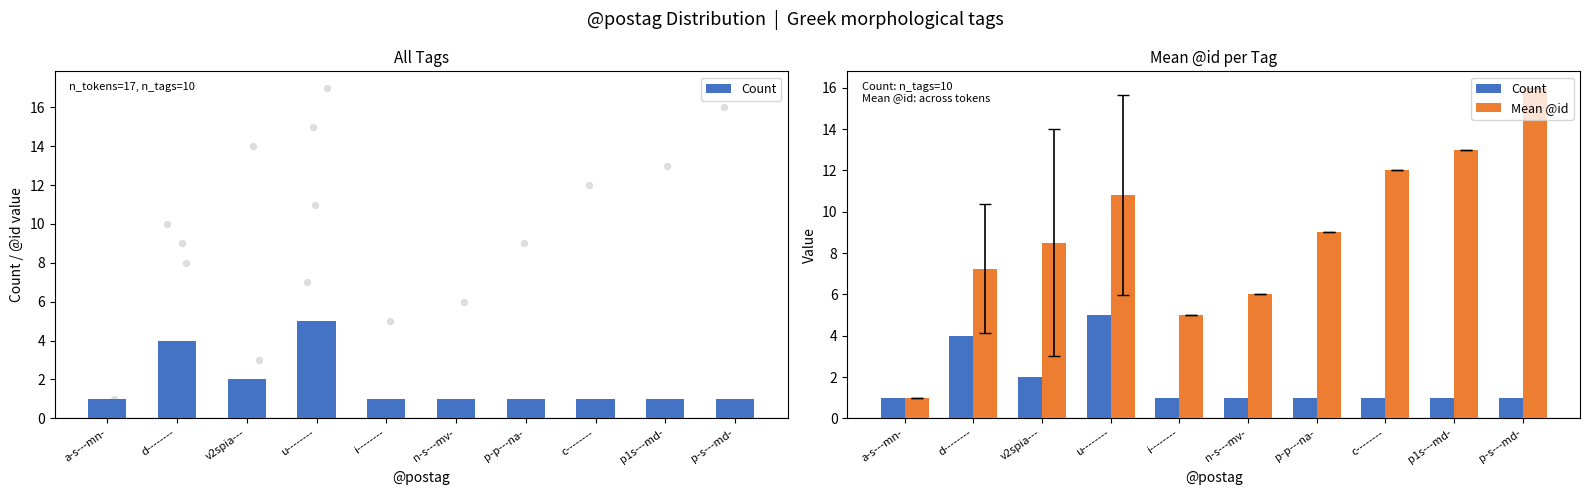

At how many categories does at least one series exceed 8?

6